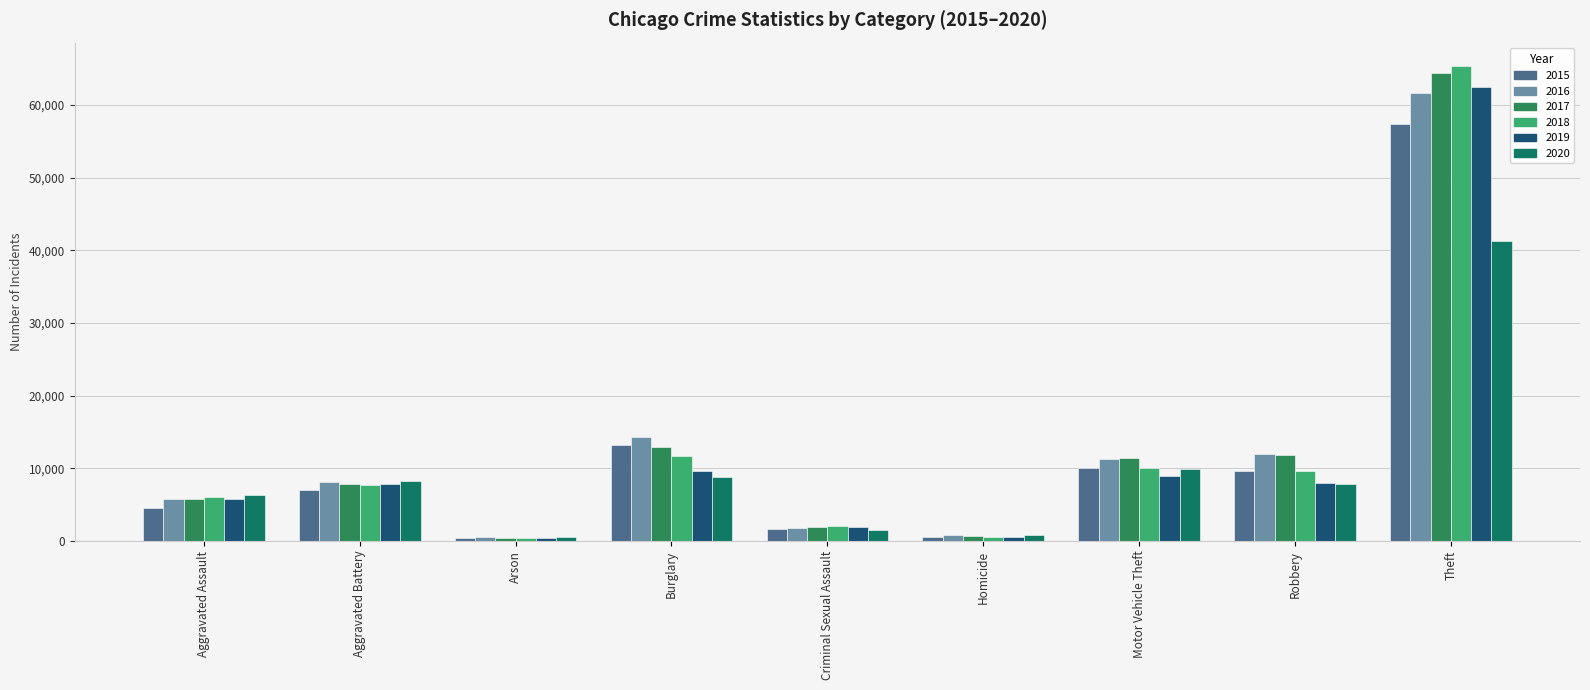

What position from the right is Aggravated Assault?

9